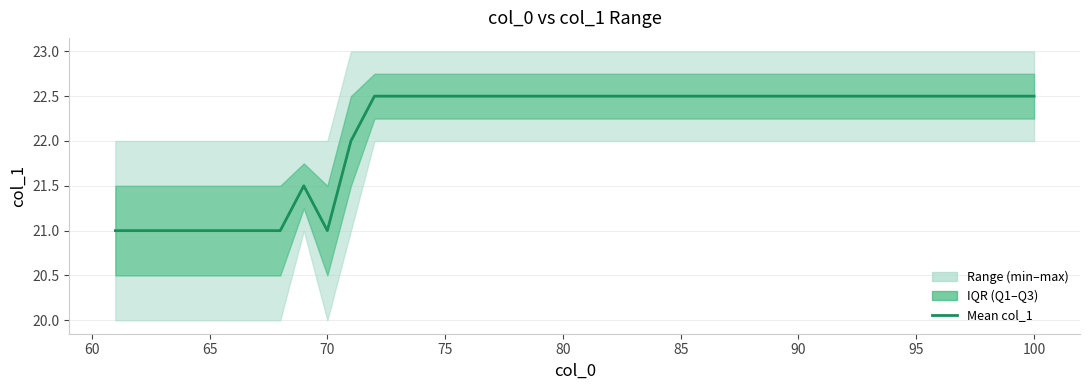

What is the minimum value shown in the chart?

21.0